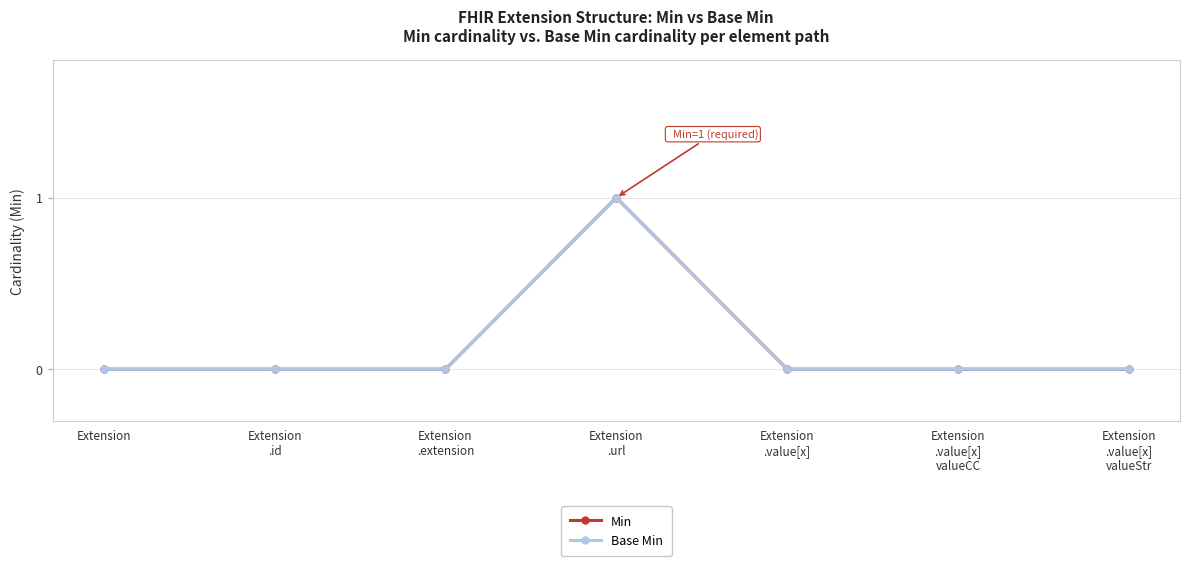

Is this an area chart (filled region under the line)?

No